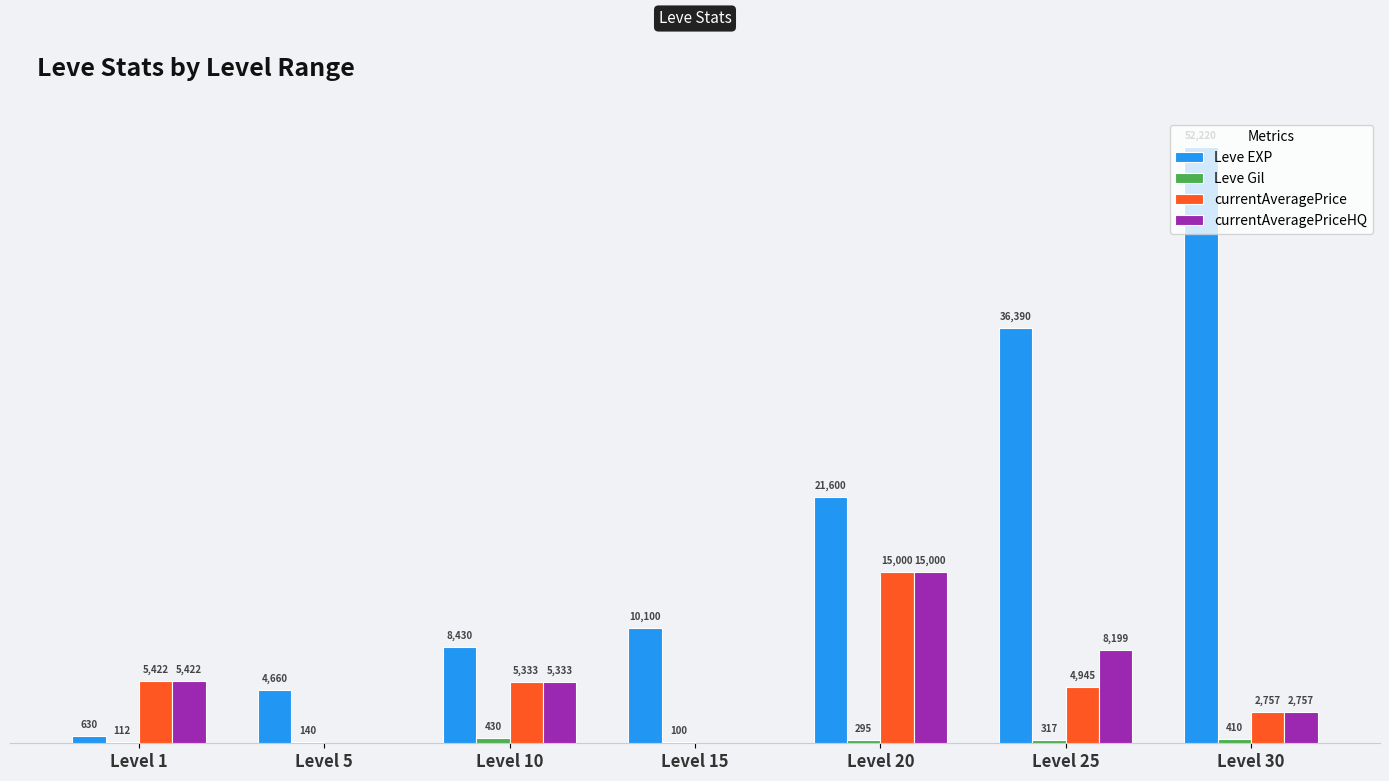

Does the chart contain stacked bars?

No